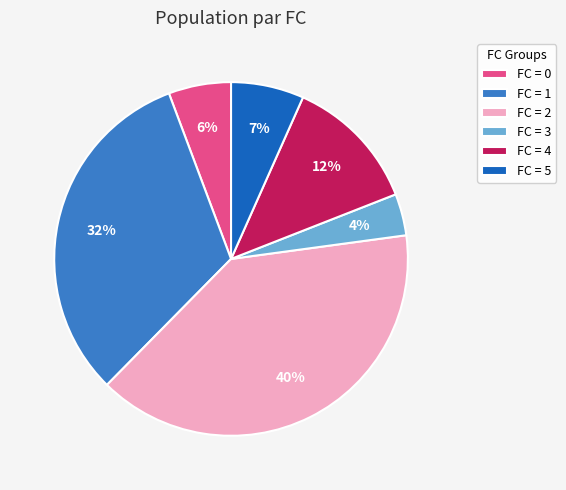

Which slice is the largest?

FC = 2